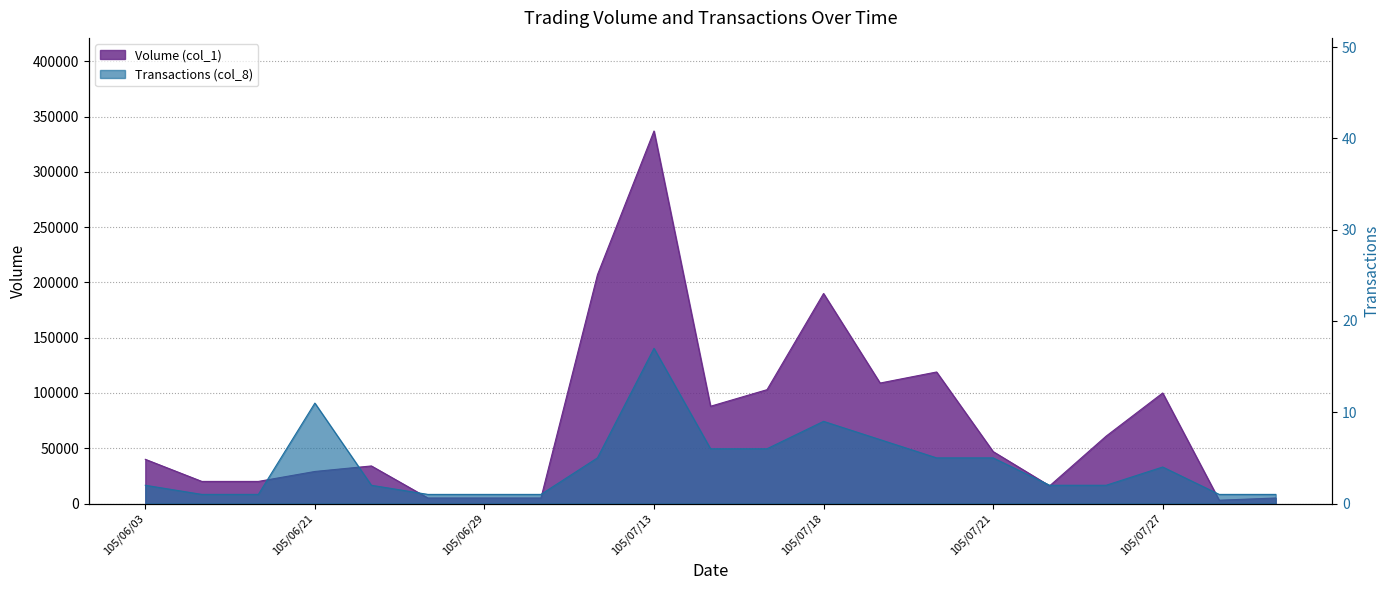

Which series has the largest range (max minus min)?

Volume (col_1)